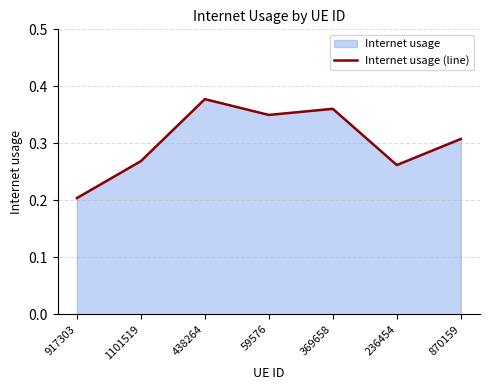

What is the average value?

0.3